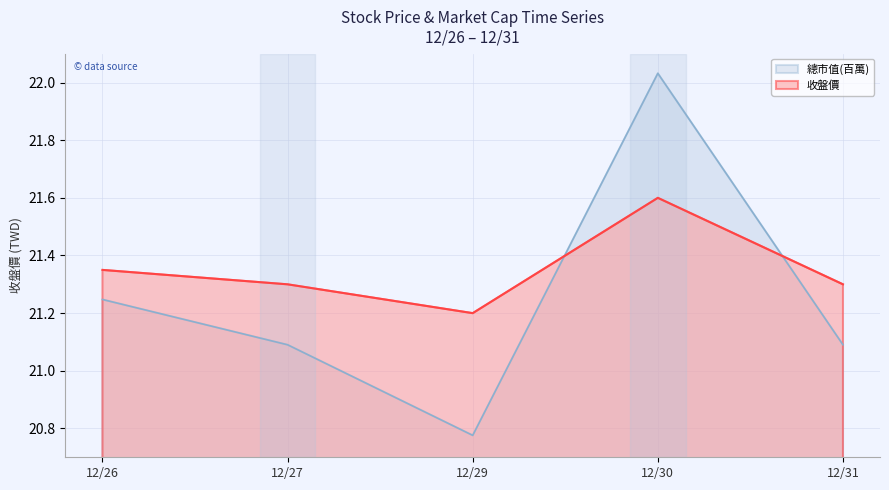

Rank the categories by 收盤價 value from highest to lowest.

12/30, 12/26, 12/27, 12/31, 12/29